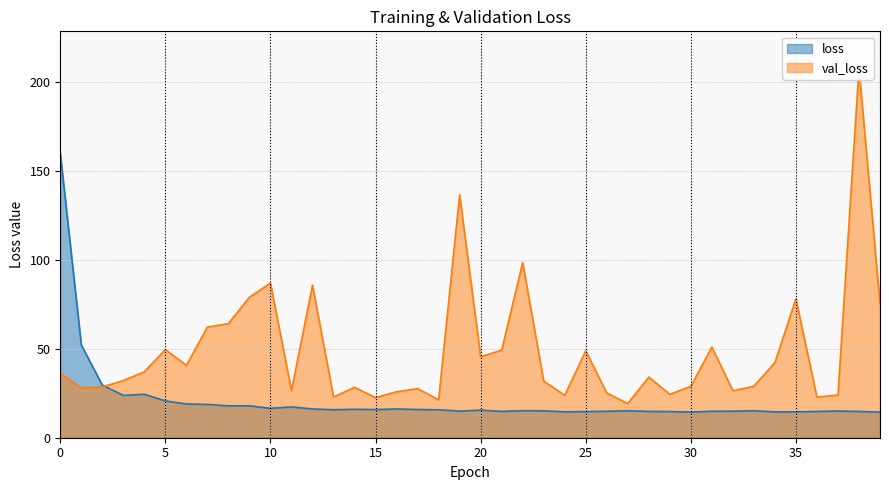

Which series has the widest spread of values?

val_loss